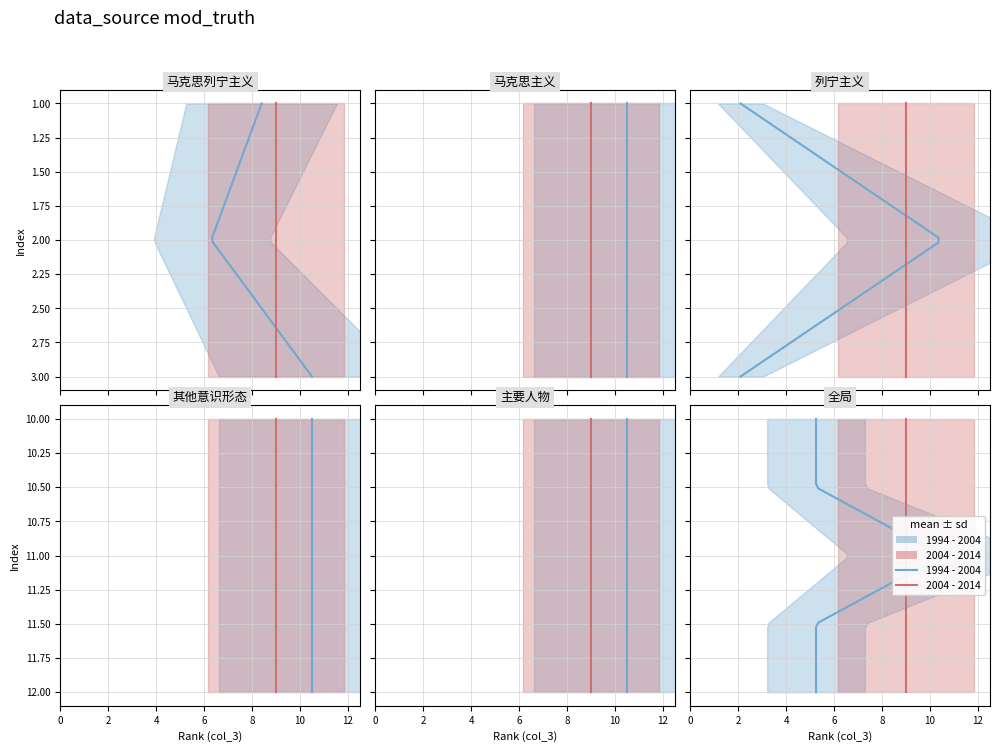

True or false: col6_values has more than 0 interior local peaks.

True